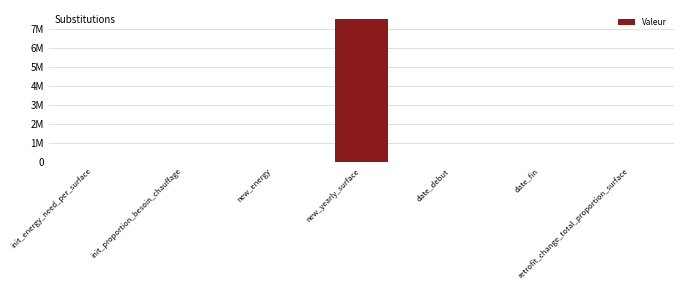

Are the bars horizontal?

No